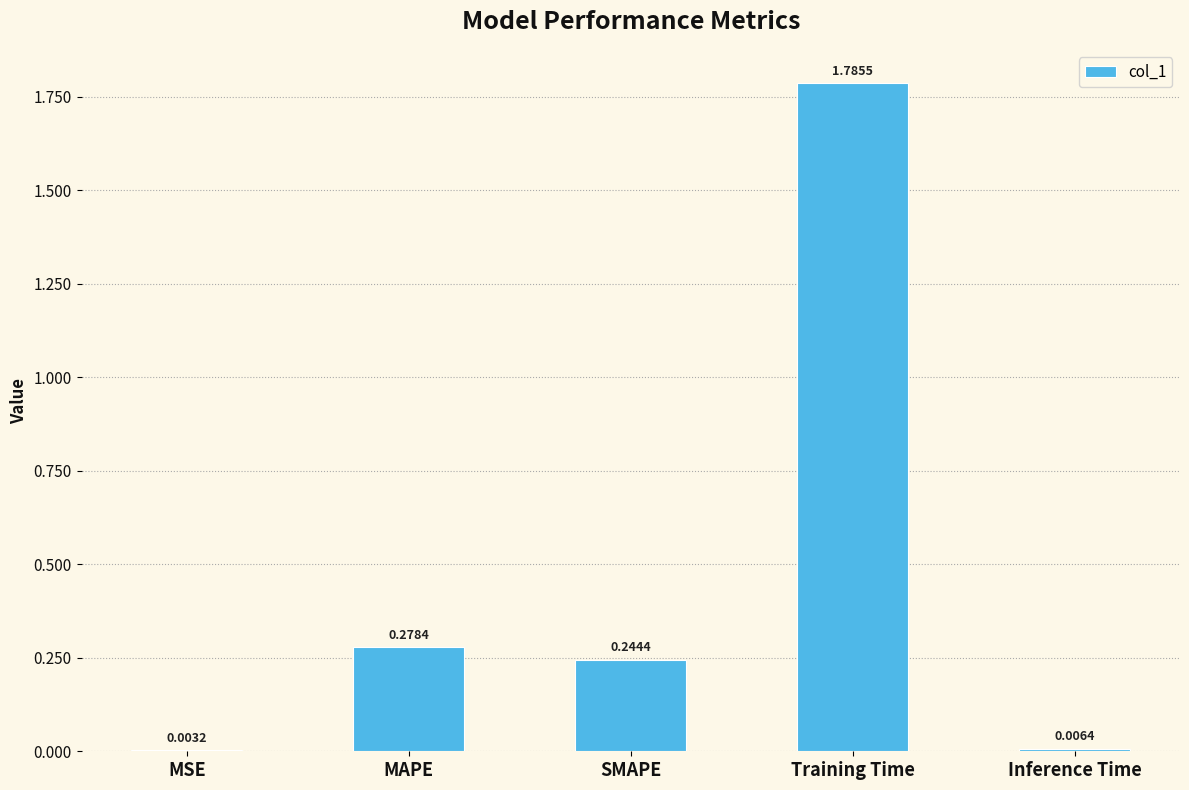

Between Training Time and MAPE, which is larger?

Training Time